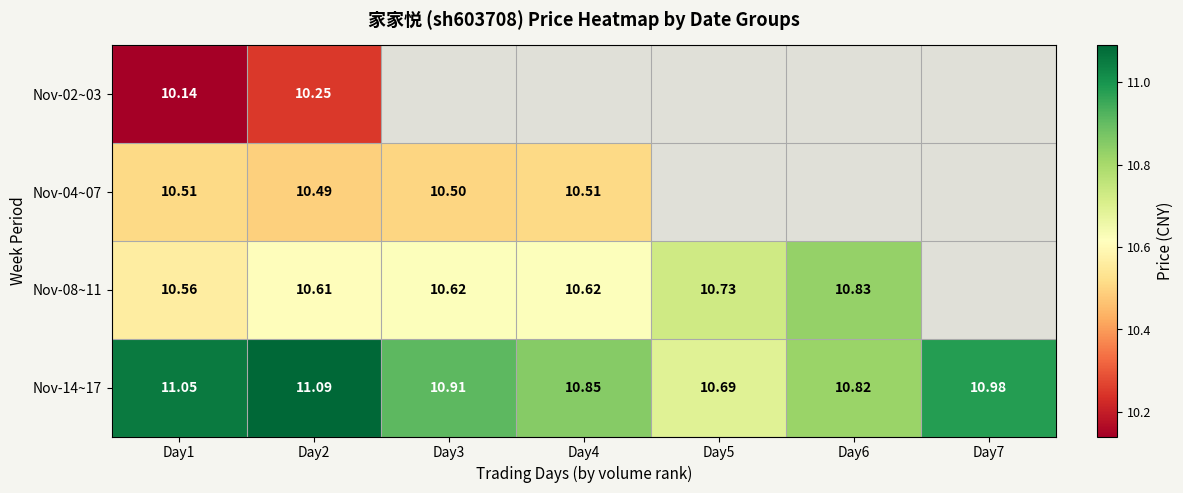

Is the value of Nov-14~17 at Day2 greater than the value of Nov-08~11 at Day6?

Yes